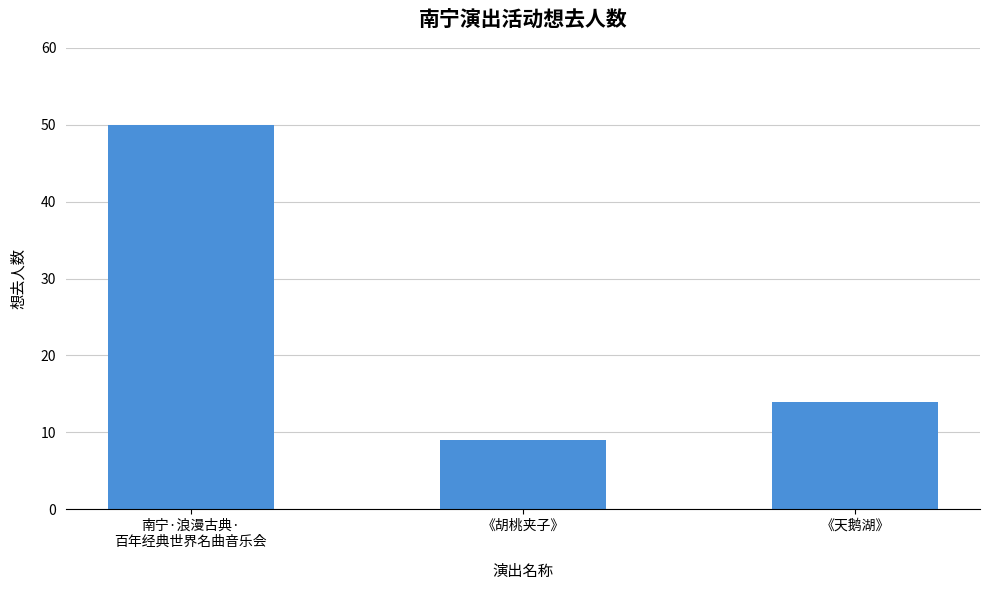

Rank the categories by value from lowest to highest.

《胡桃夹子》, 《天鹅湖》, 南宁·浪漫古典·
百年经典世界名曲音乐会